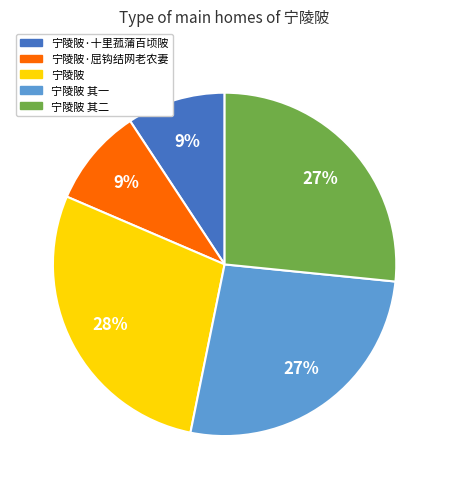

To the nearest percent, what portion does 宁陵陂 其二 represent?

27%